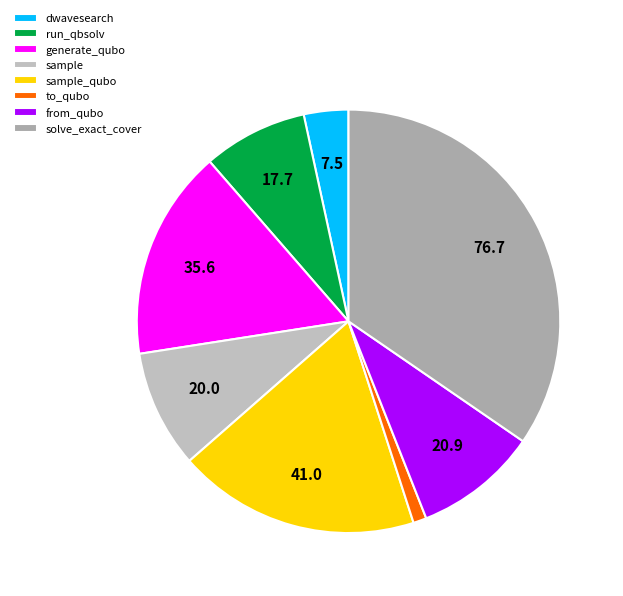

Rank the categories by value from highest to lowest.

solve_exact_cover, sample_qubo, generate_qubo_numpy_multi_processing, from_qubo, sample, dwave_qbsolv.qbsolv_binding.run_qbsolv, dwave_qbsolv.dwavesearch, to_qubo